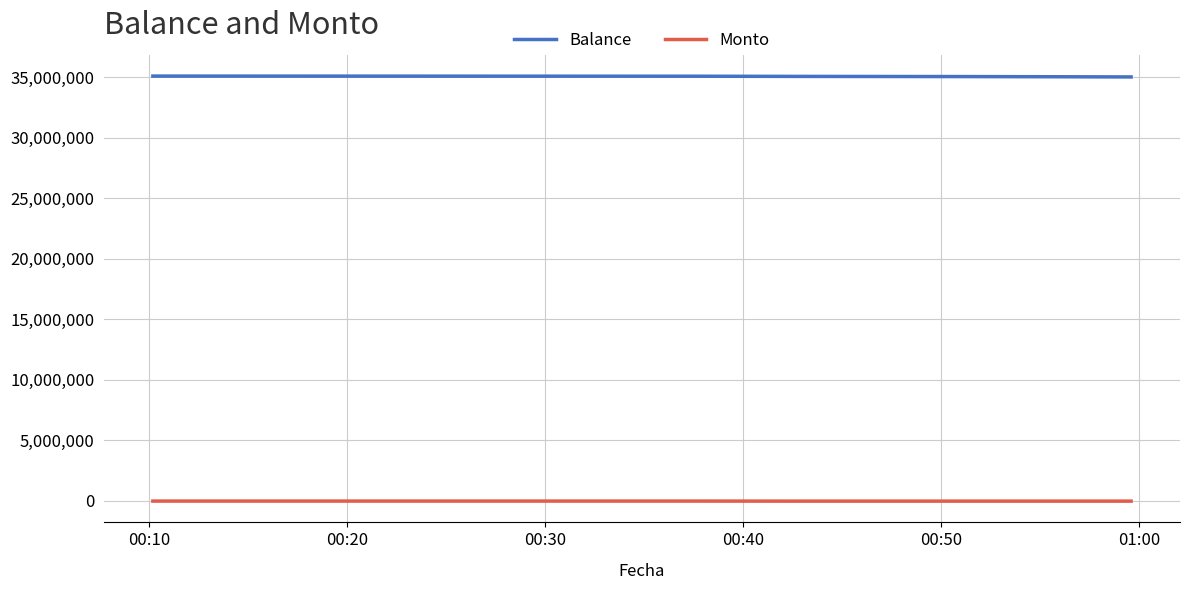

Rank the series by their average value, from highest to lowest.

Balance, Monto